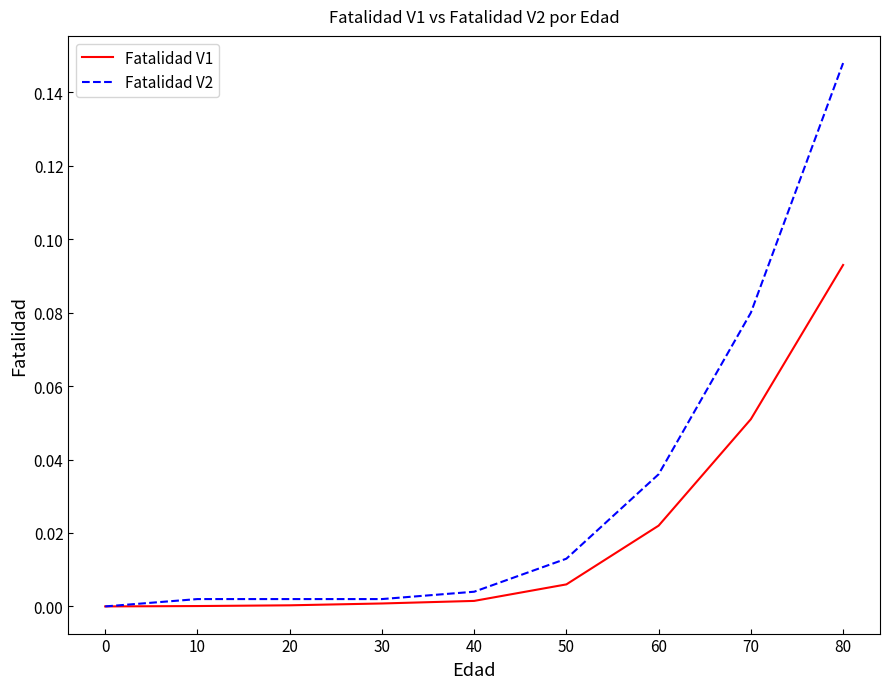

Which series has the largest total across all categories?

Fatalidad V2